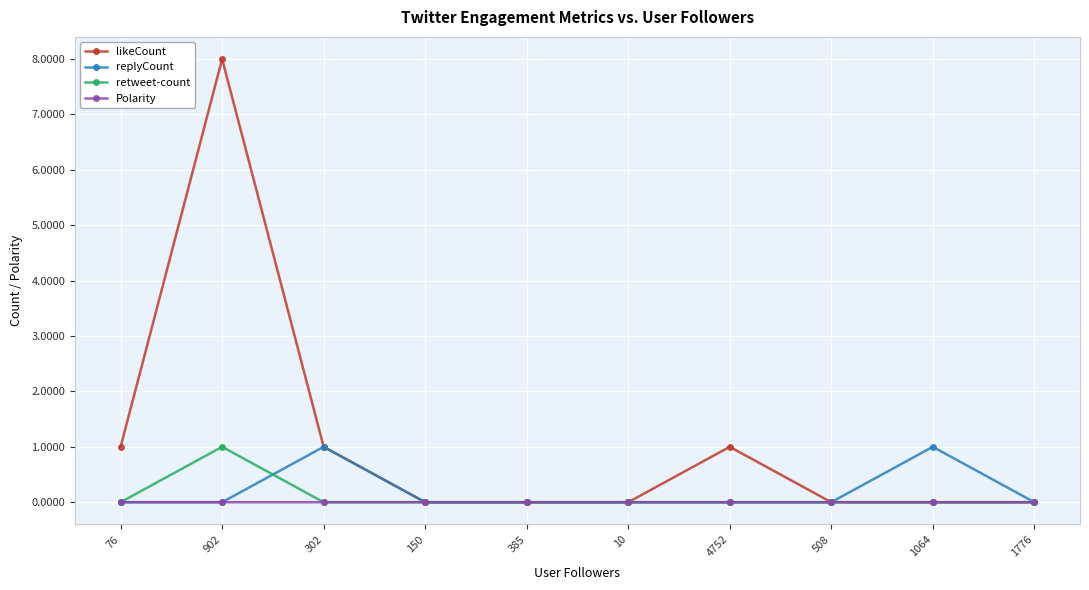

What are all the series names shown in the legend?

likeCount, replyCount, retweet-count, Polarity